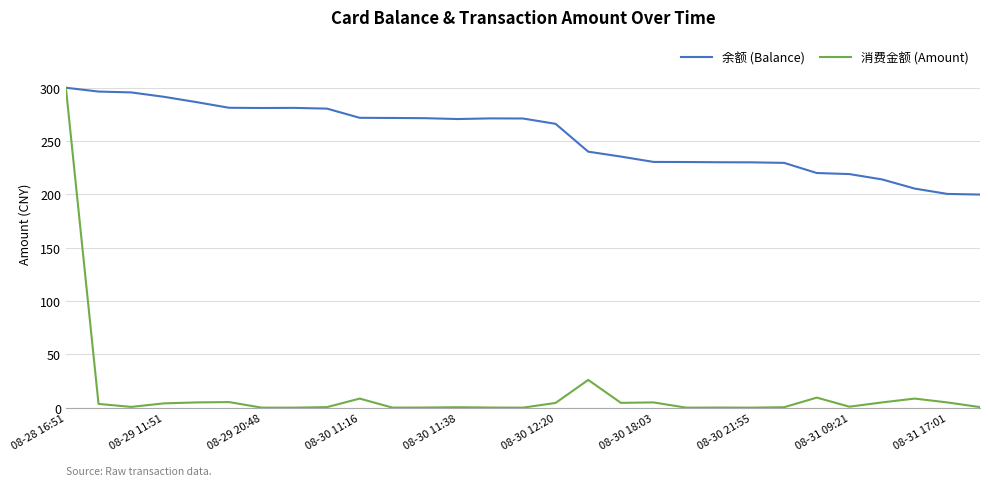

Rank the series by their average value, from lowest to highest.

消费金额 (Amount), 余额 (Balance)